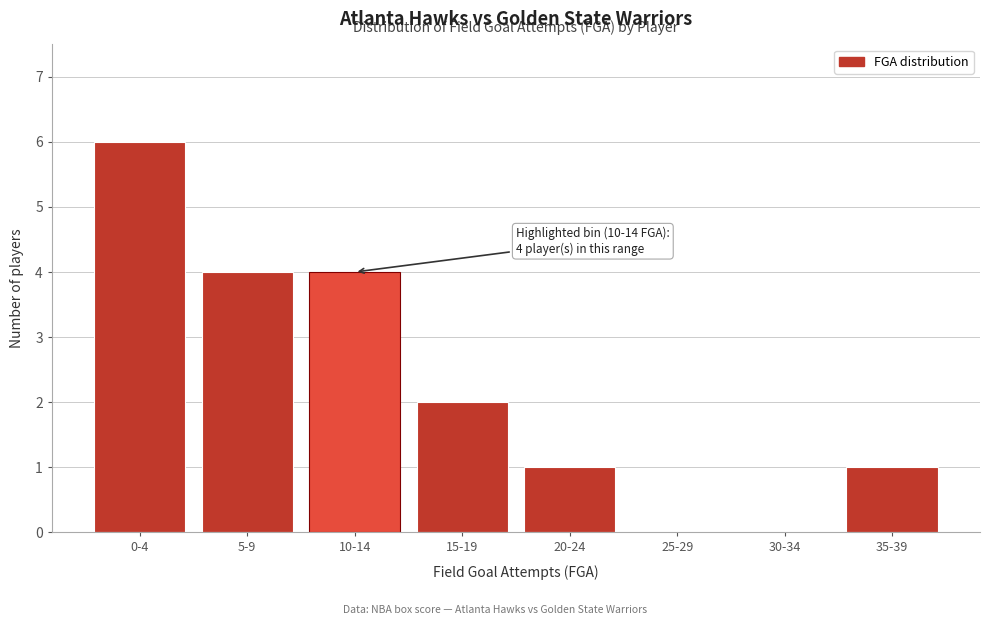

Reading left to right, what are all the values shown in this chart?

0-4=6	5-9=4	10-14=4	15-19=2	20-24=1	25-29=0	30-34=0	35-39=1